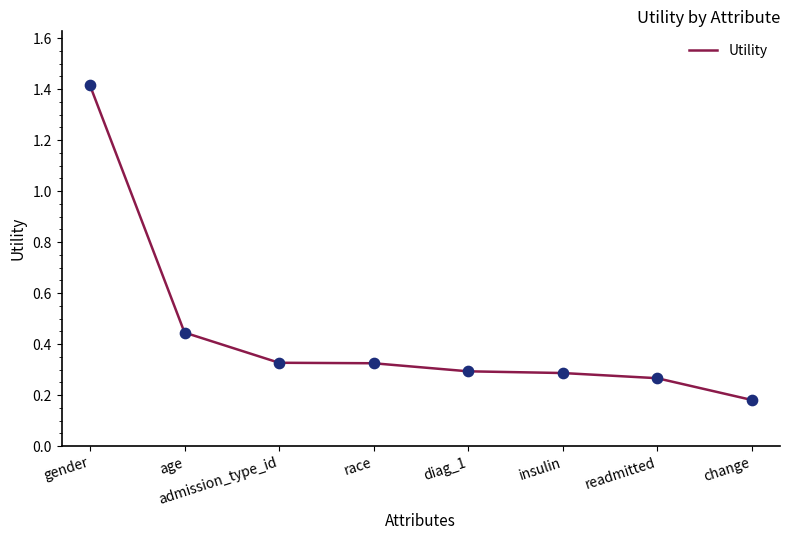

Which has a higher value, admission_type_id or diag_1?

admission_type_id